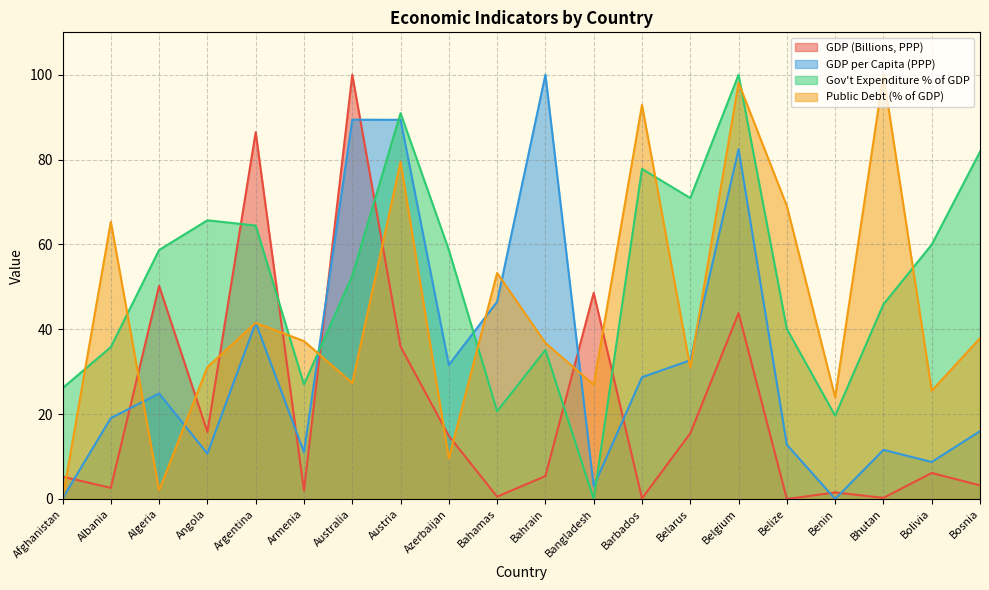

What are all the series names shown in the legend?

GDP (Billions, PPP), GDP per Capita (PPP), Gov't Expenditure % of GDP, Public Debt (% of GDP)